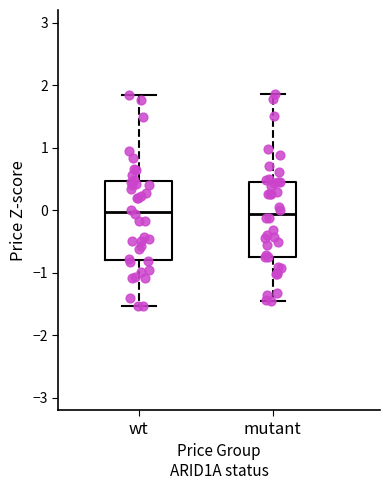

Reading left to right, transcribe this box plot: for each box, give where its median line is, the range the box spans, and where its two whiskers end, as read against the y-axis. The values are not printed on the chart, so give them approximately, as read against the axis.

wt: median 0.0, box -0.8 to 0.5, whiskers -1.5 to 1.8
mutant: median -0.1, box -0.7 to 0.5, whiskers -1.5 to 1.9